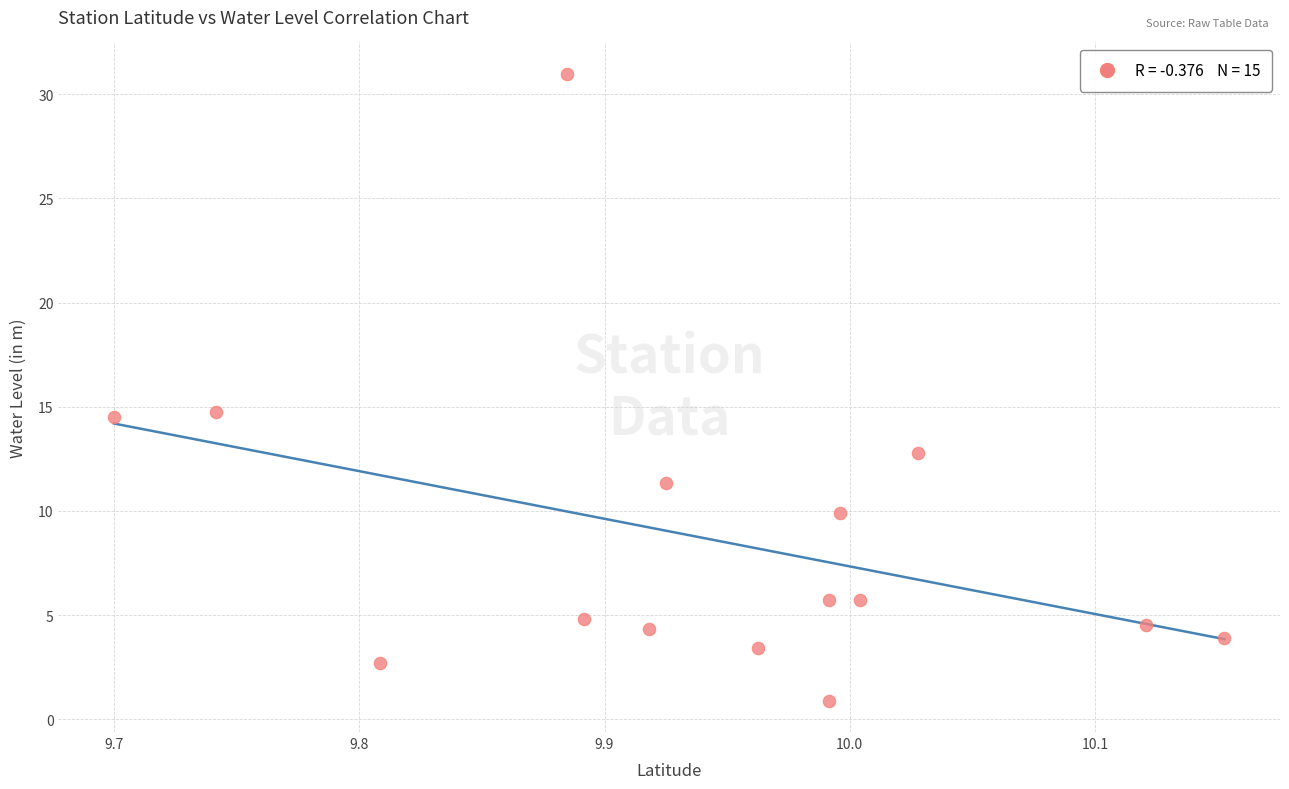

What is the range of Y values (max minus min)?

30.1